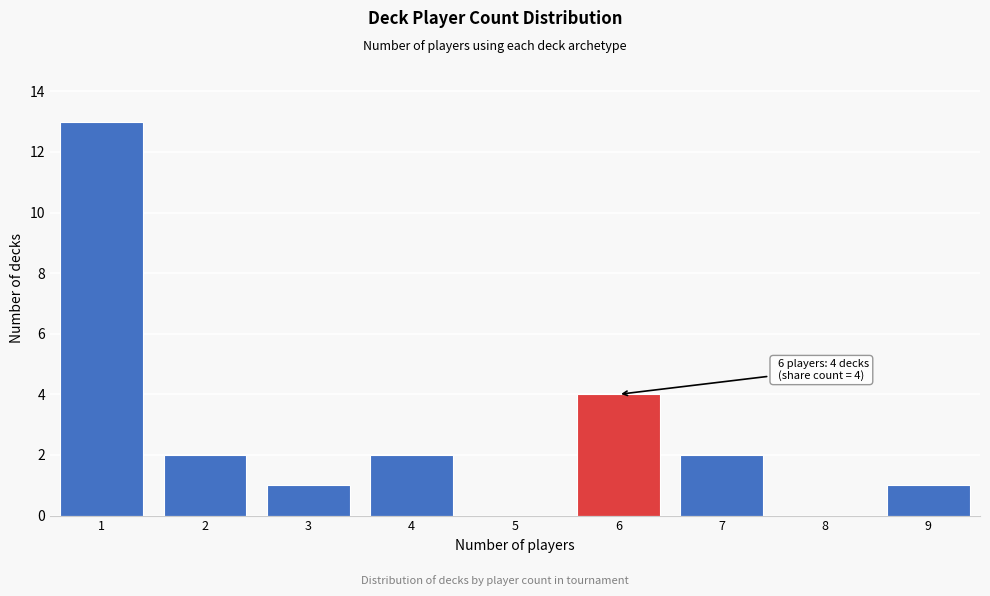

Reading left to right, list all the values displayed in this chart.

1=13	2=2	3=1	4=2	5=0	6=4	7=2	8=0	9=1